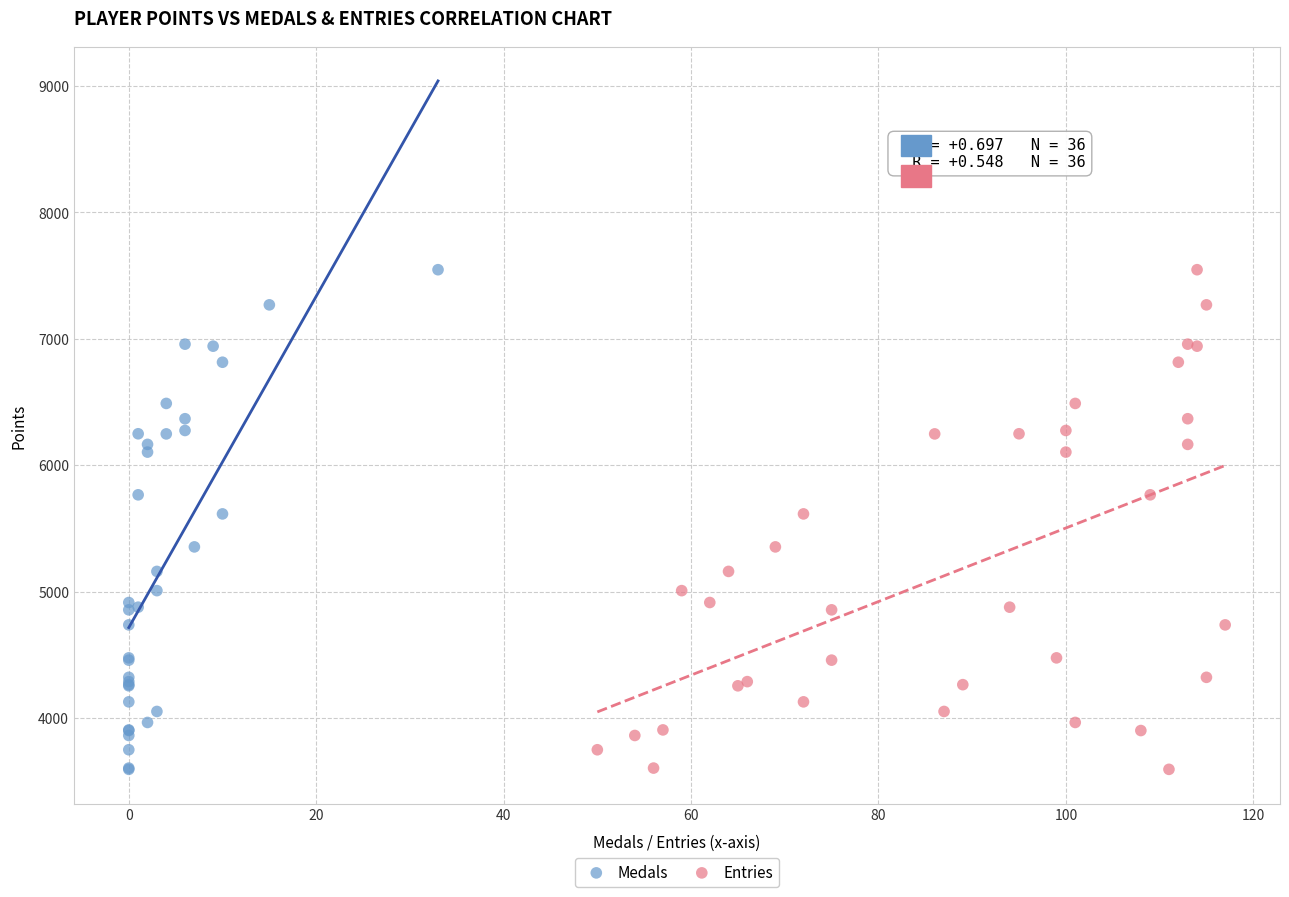

What are all the series names shown in the legend?

Medals, Entries